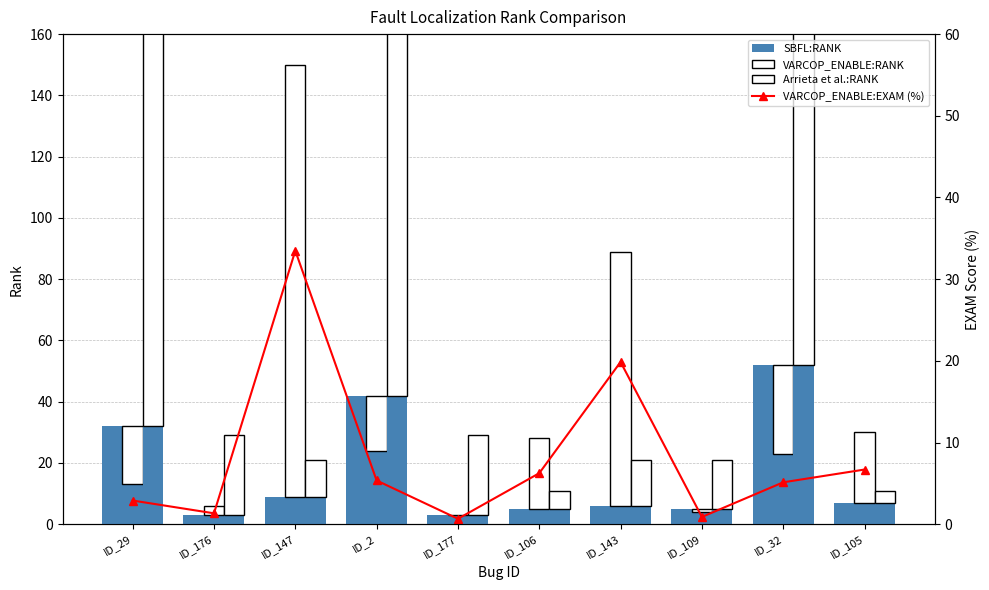

At how many categories does at least one series exceed 250?

3